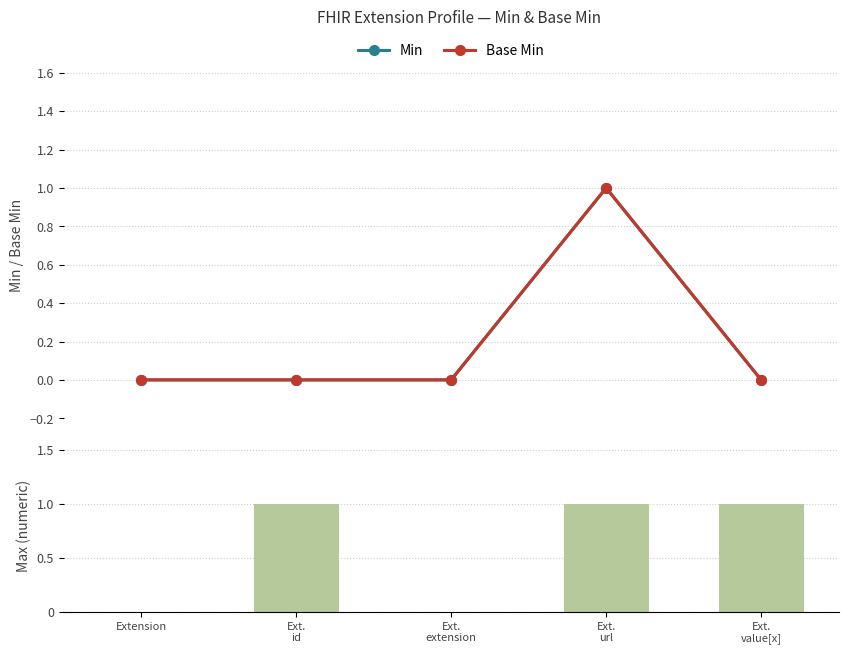

Reading left to right, extract all data points from this chart.

Min: Extension=0	Ext.
id=0	Ext.
extension=0	Ext.
url=1	Ext.
value[x]=0
Base Min: Extension=0	Ext.
id=0	Ext.
extension=0	Ext.
url=1	Ext.
value[x]=0
Max (numeric): Extension=0	Ext.
id=1	Ext.
extension=0	Ext.
url=1	Ext.
value[x]=1